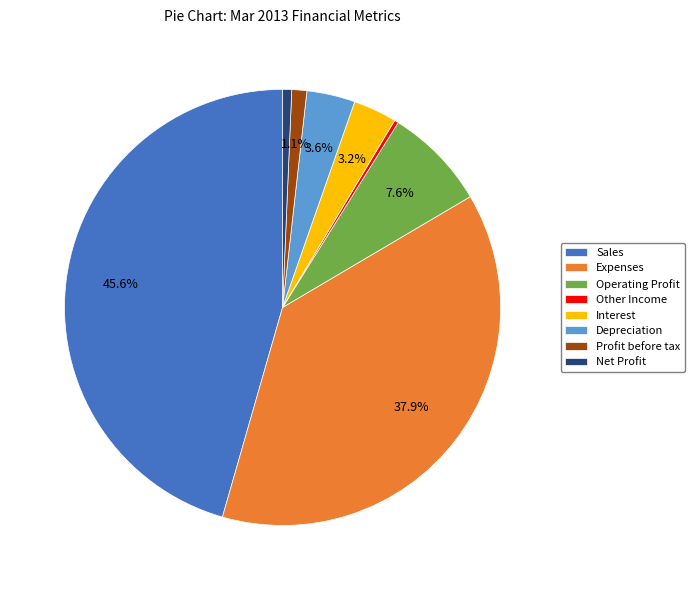

To the nearest percent, what percentage of the pie is Profit before tax?

1%